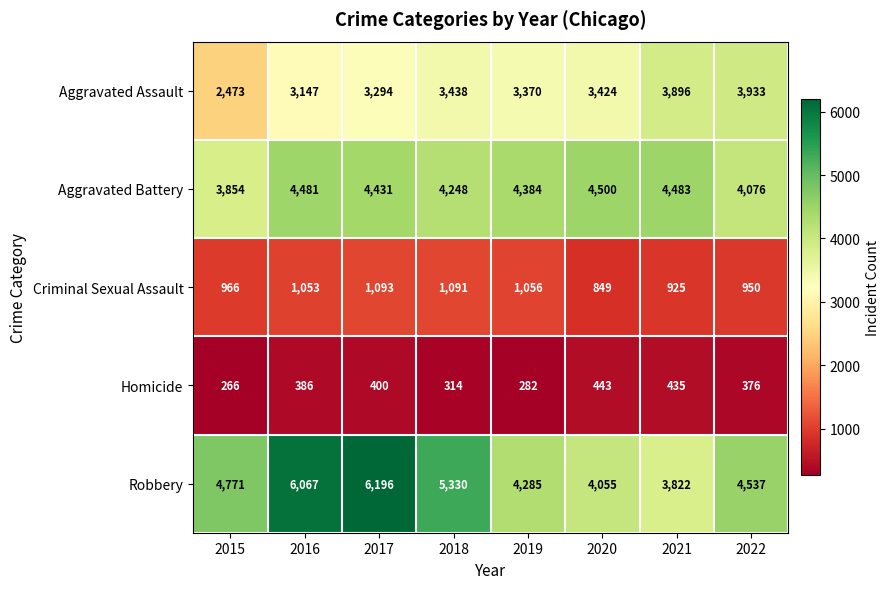

The Aggravated Battery series shows 1799 at 2022. True or false?

False